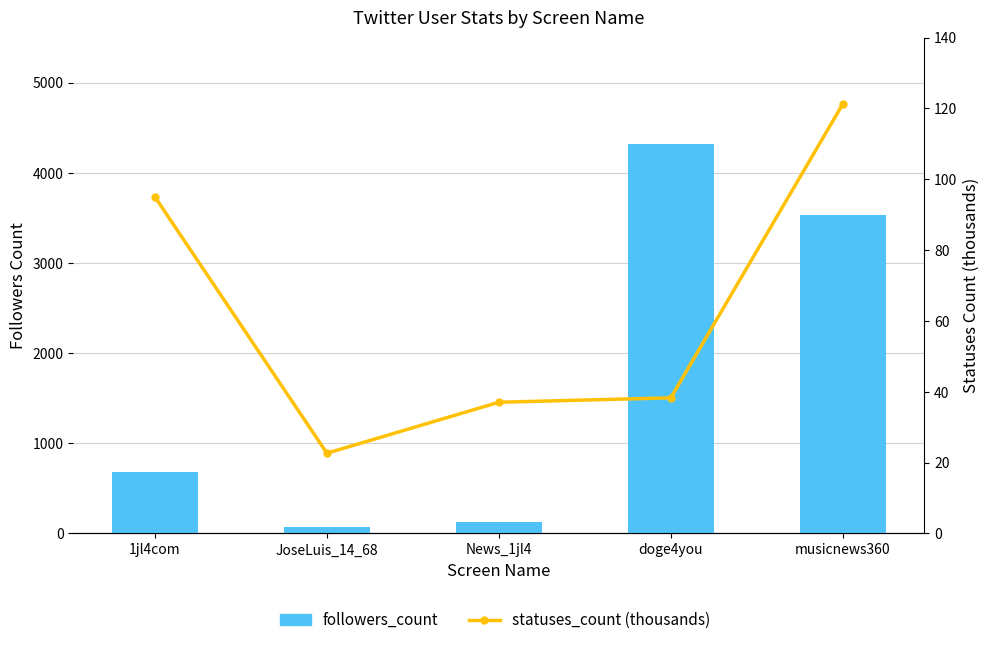

What is the label of the 5th bar from the right?

1jl4com